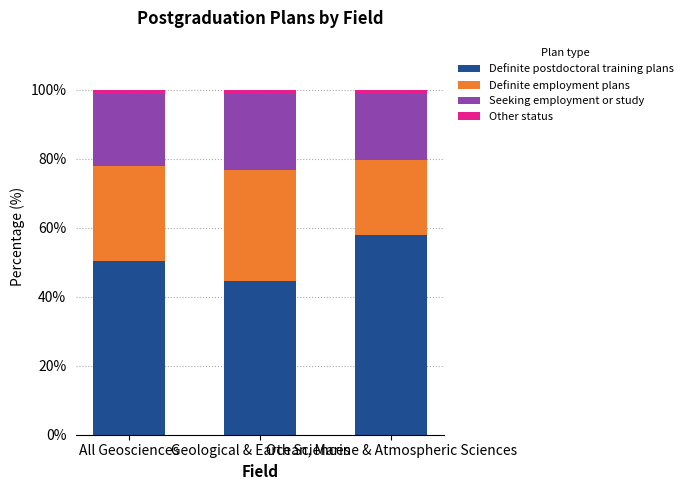

How many bars are there in total?

3